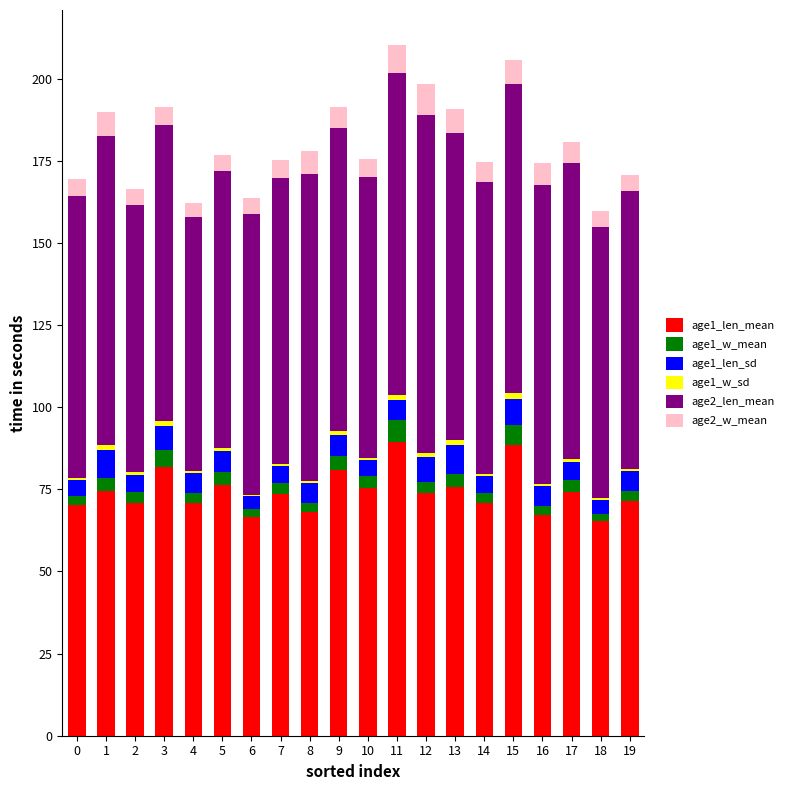

How many data points does each series have?

20